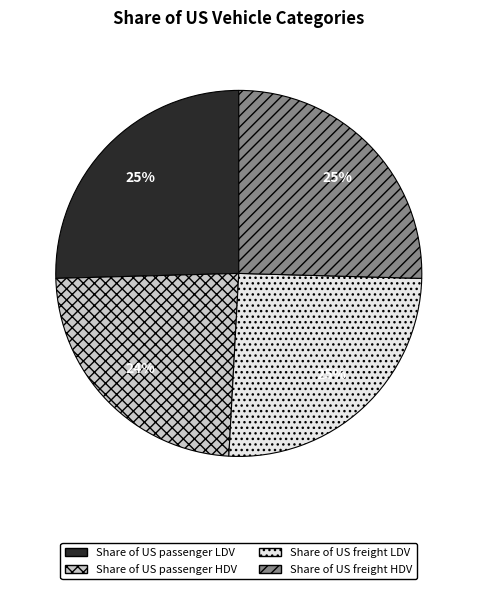

Does Share of US passenger HDV account for over 50% of the chart?

No